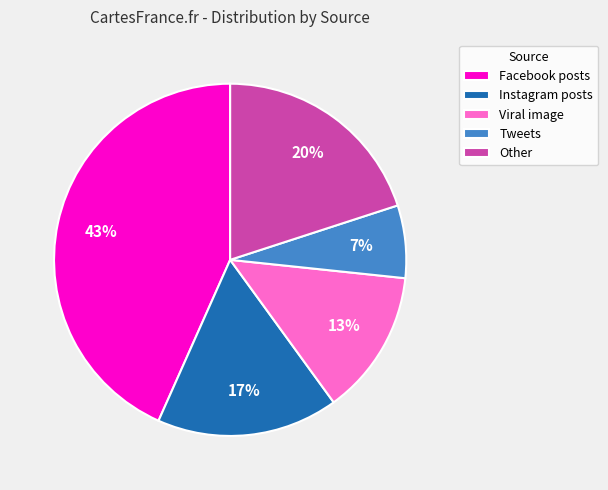

To the nearest percent, what is the average slice percentage?

20%